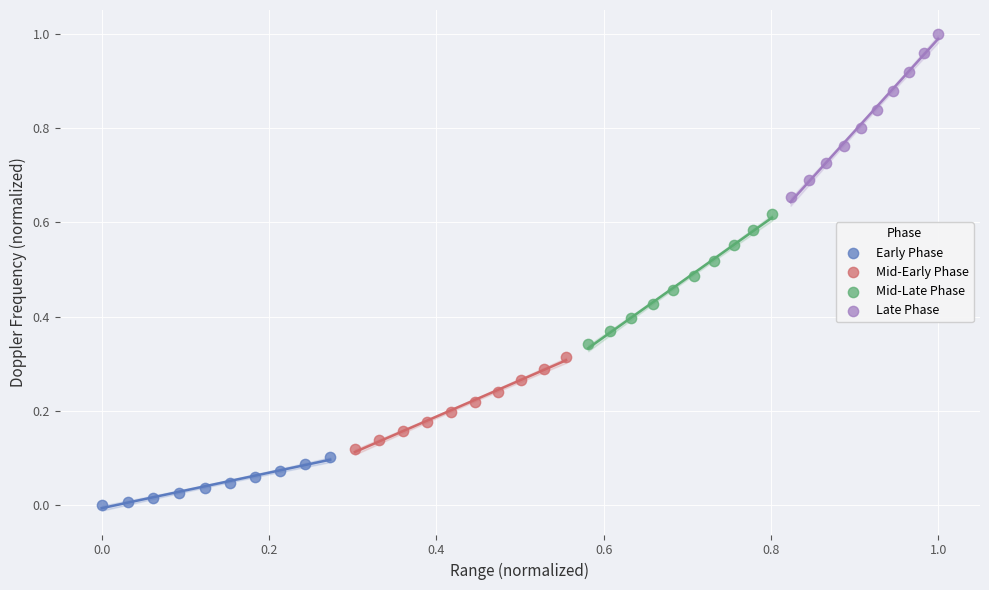

Which series contains the highest Y value?

Late Phase